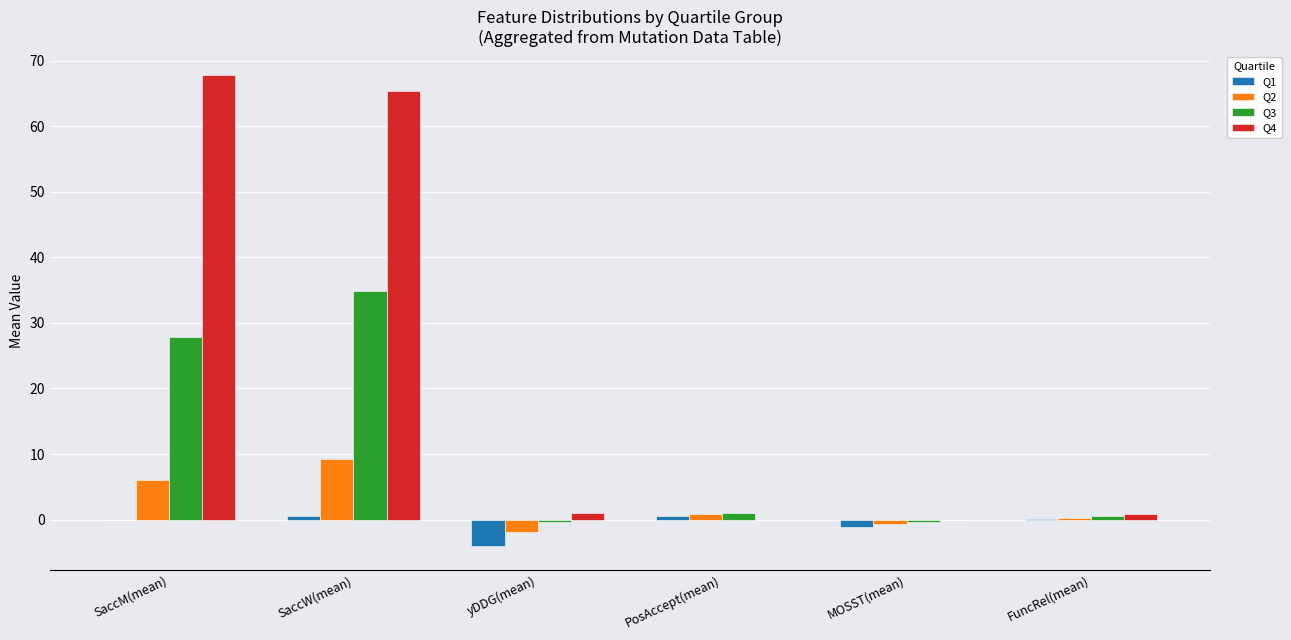

How many values in Q4 are above zero?

4